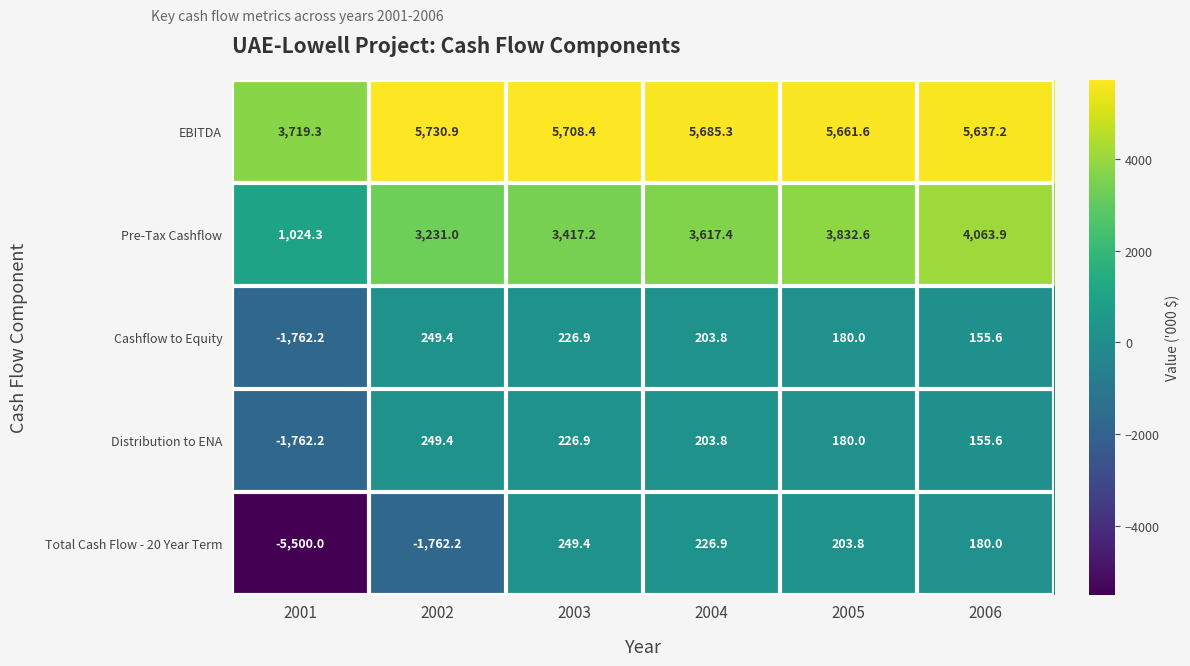

The Distribution to ENA series shows 132.9 at 2002. True or false?

False